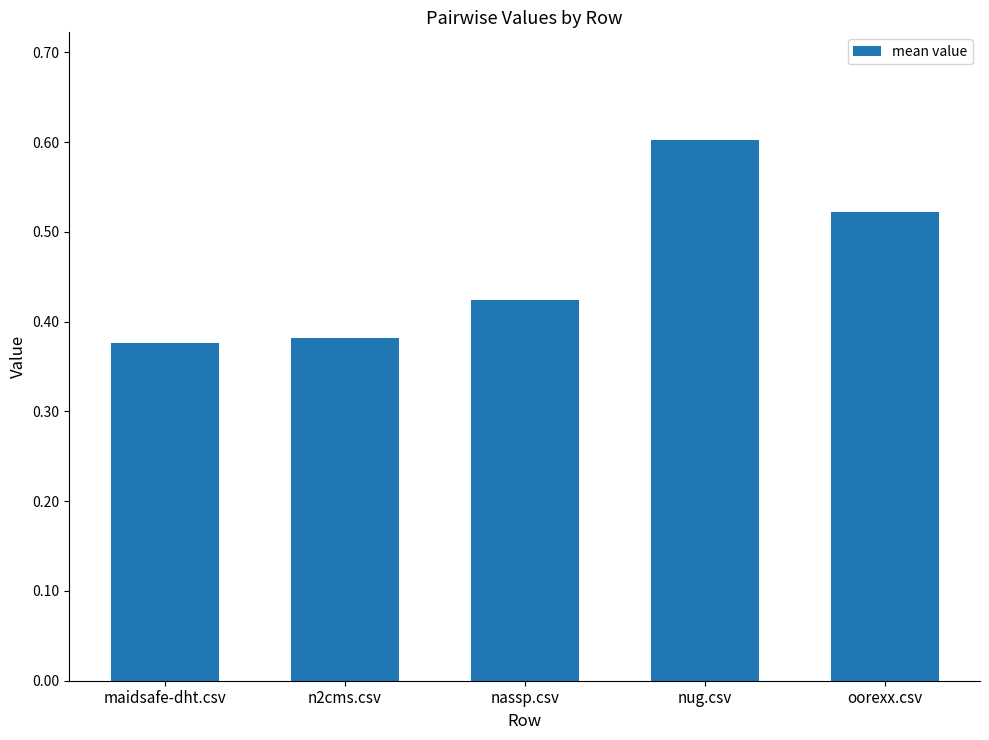

What is the label of the 4th bar from the left?

nug.csv